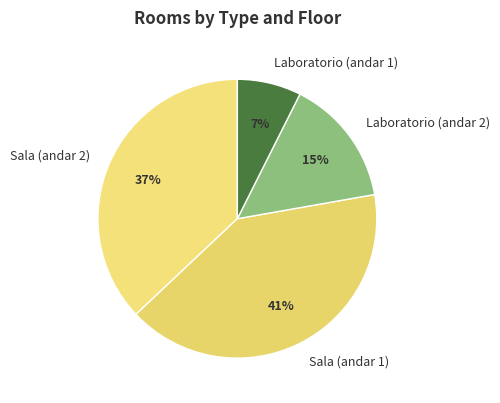

Does Laboratorio (andar 1) account for over 50% of the chart?

No